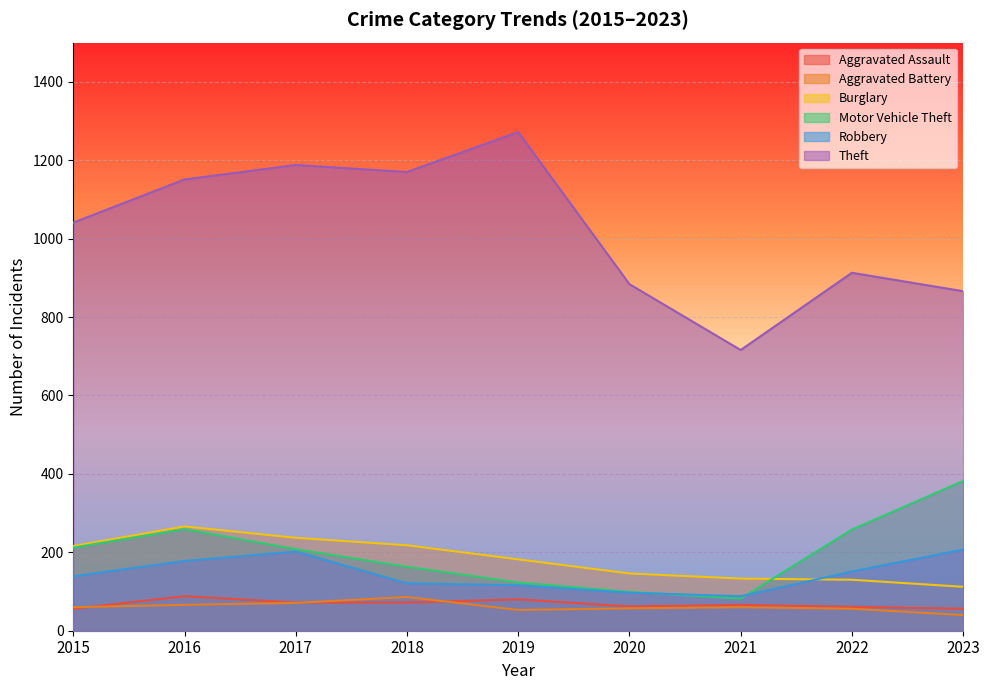

The Motor Vehicle Theft series shows 258 at 2022. True or false?

True